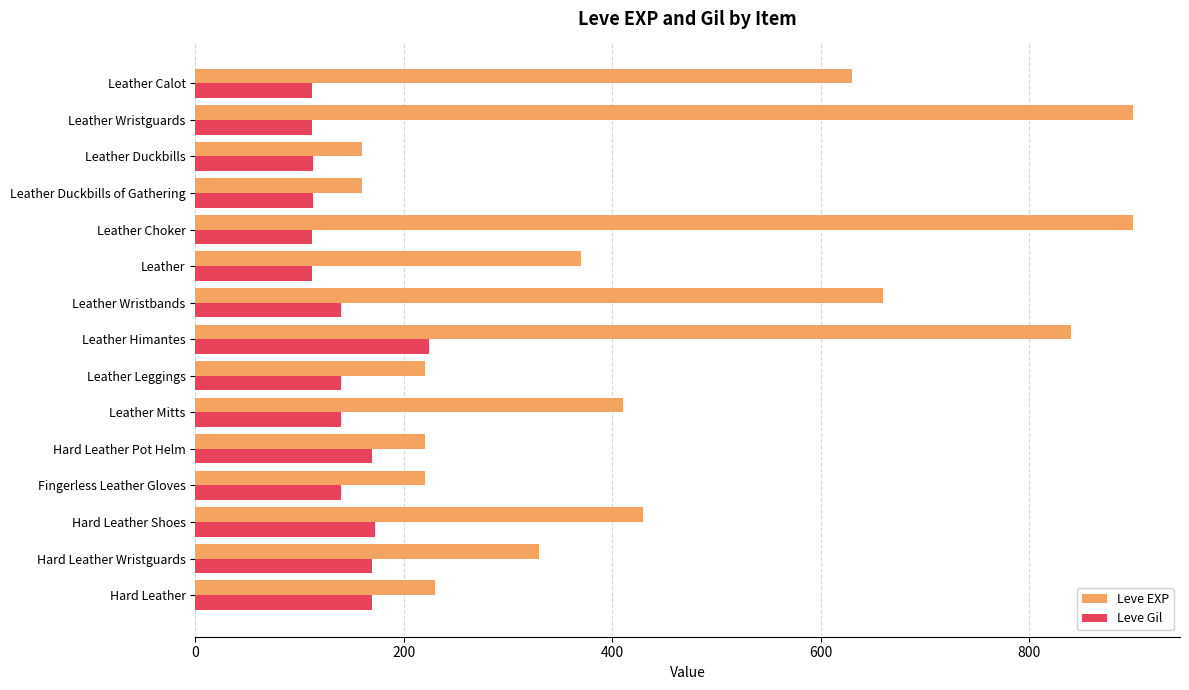

What is the difference between the Leve EXP values at Leather Leggings and Leather Mitts?

190